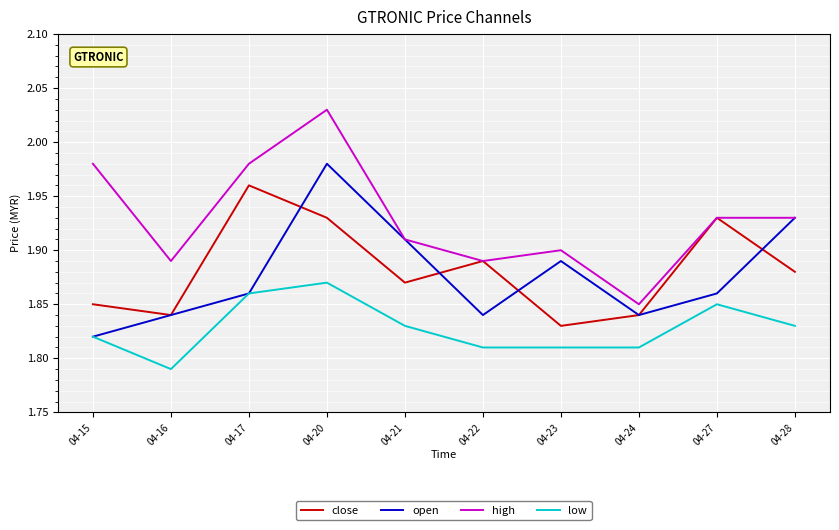

In high, how many points are lower than both neighbors (excluding endpoints)?

3